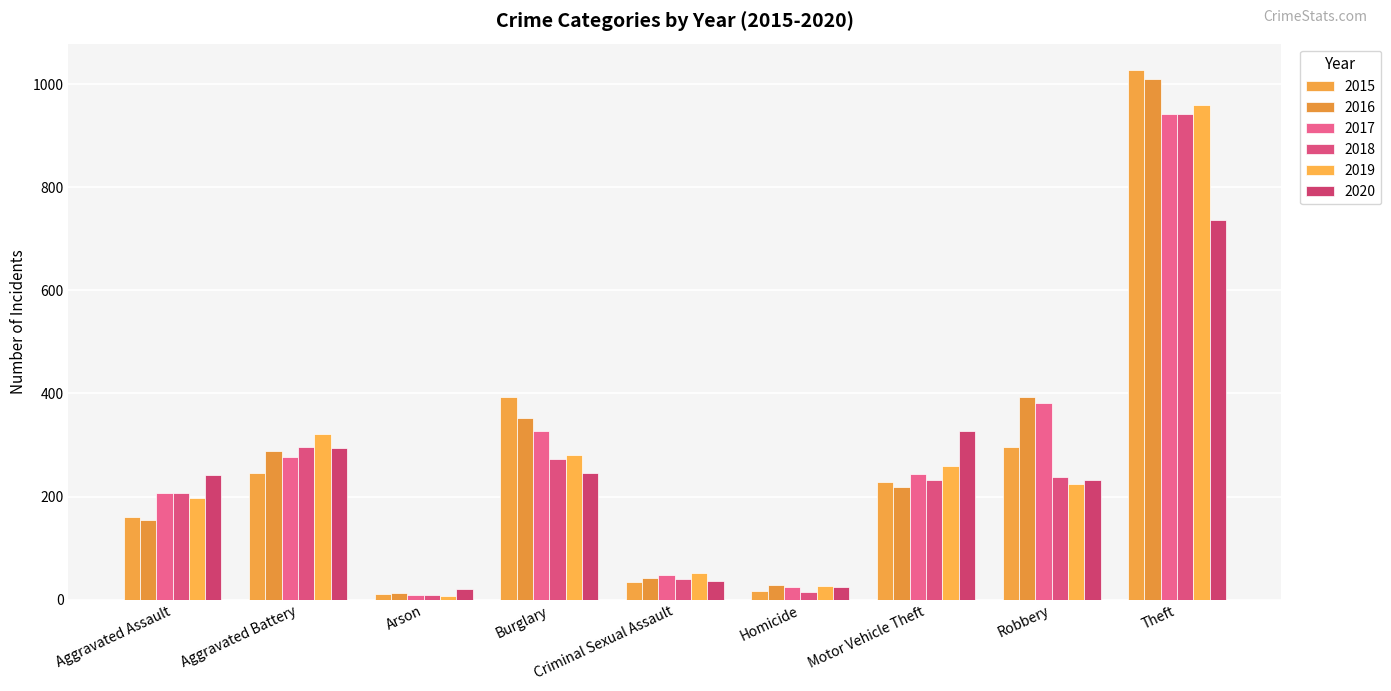

Which category has the lowest value across all series?

Arson